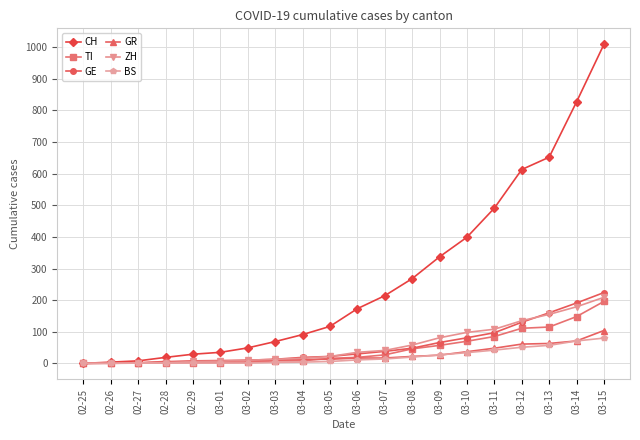

What is the greatest value displayed?

1009